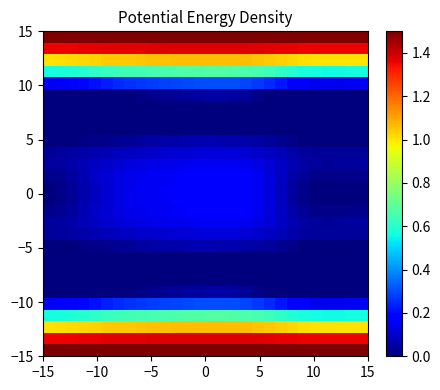

Count the number of data series in this chart.

28